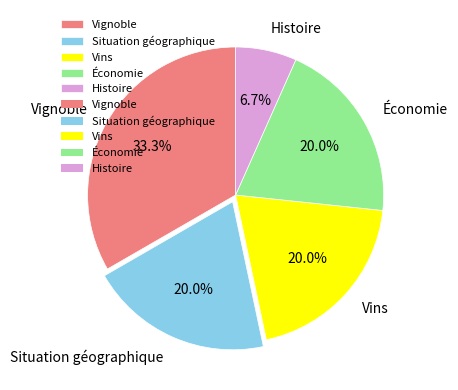

What is the largest slice in the pie chart?

Vignoble